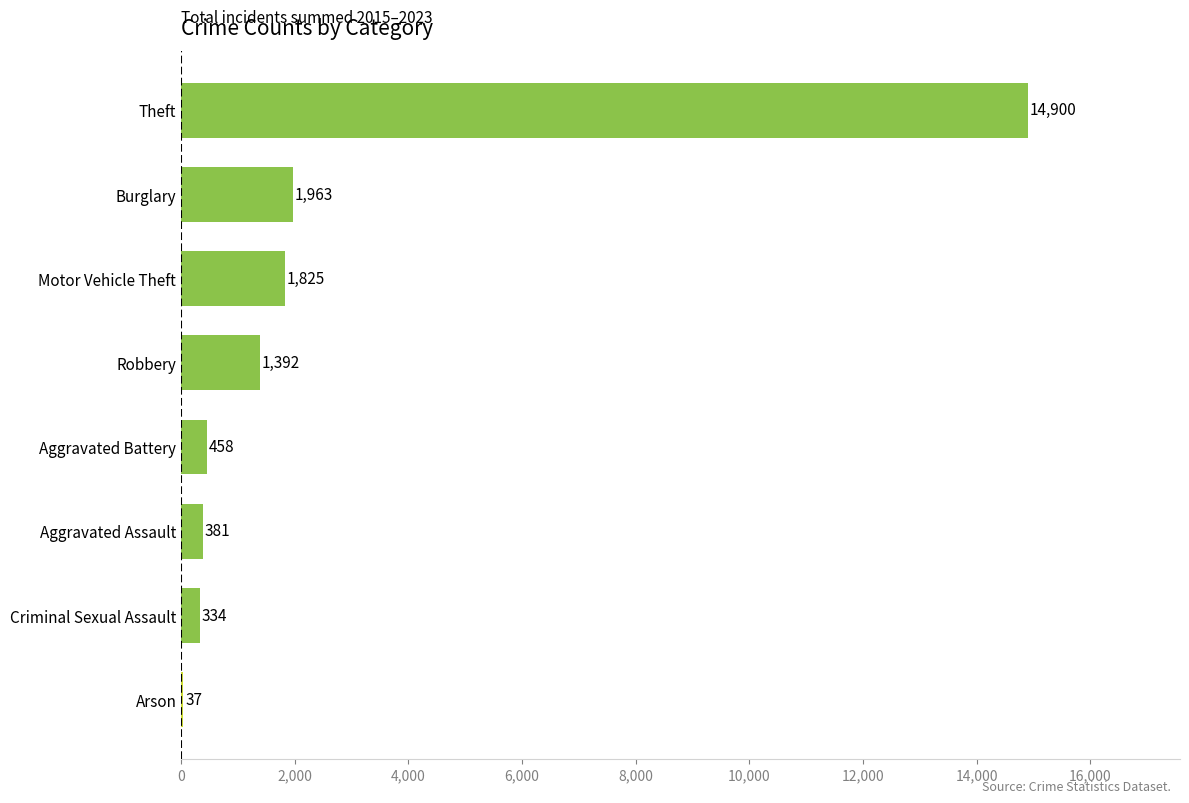

True or false: the data shows 1392 at Robbery.

True